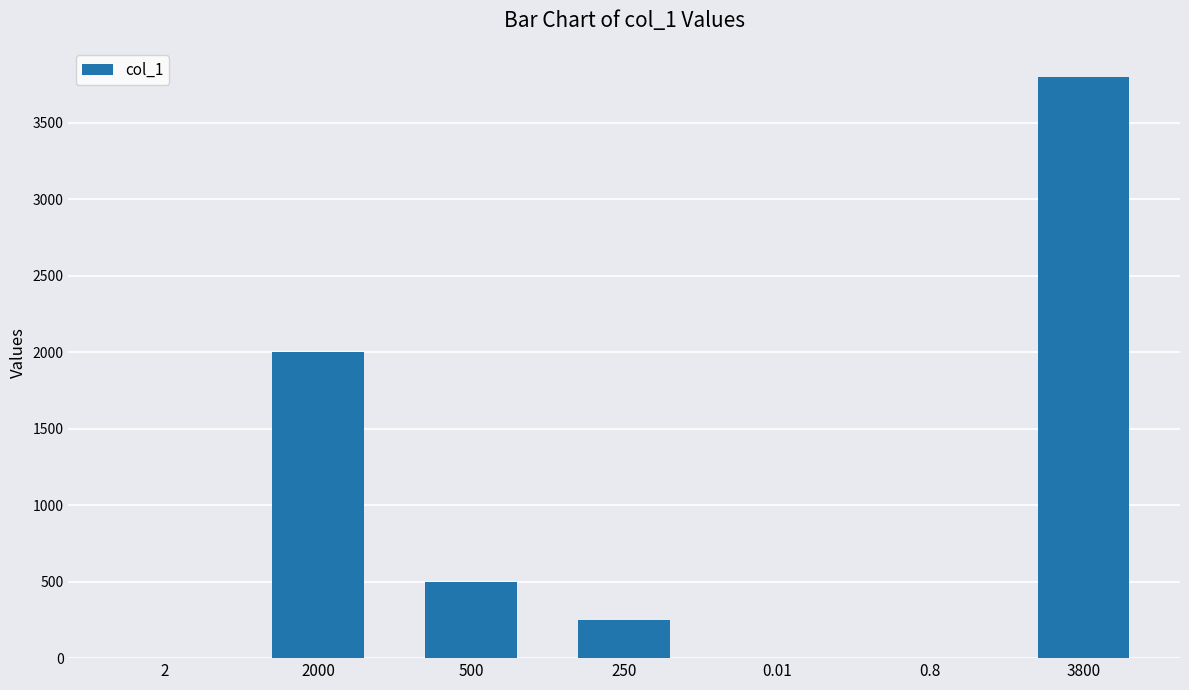

What is the sum of all values?

6552.8